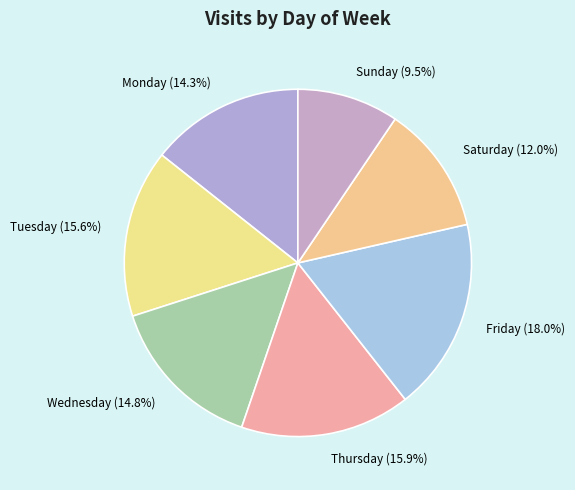

What is the ratio of the value at Sunday to the value at Saturday?

0.8